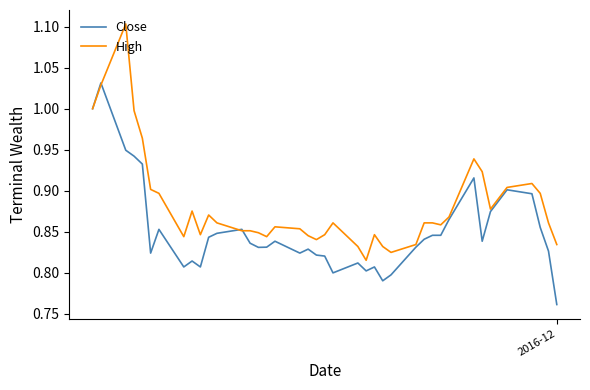

List the series in order of their overall mean, highest first.

High, Close